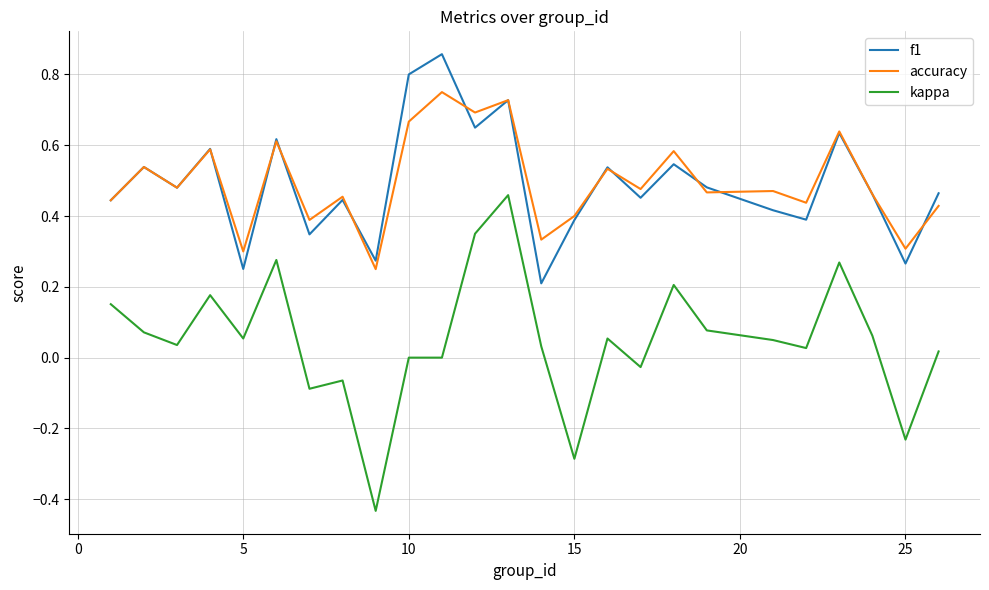

True or false: f1 and kappa cross at least once.

False